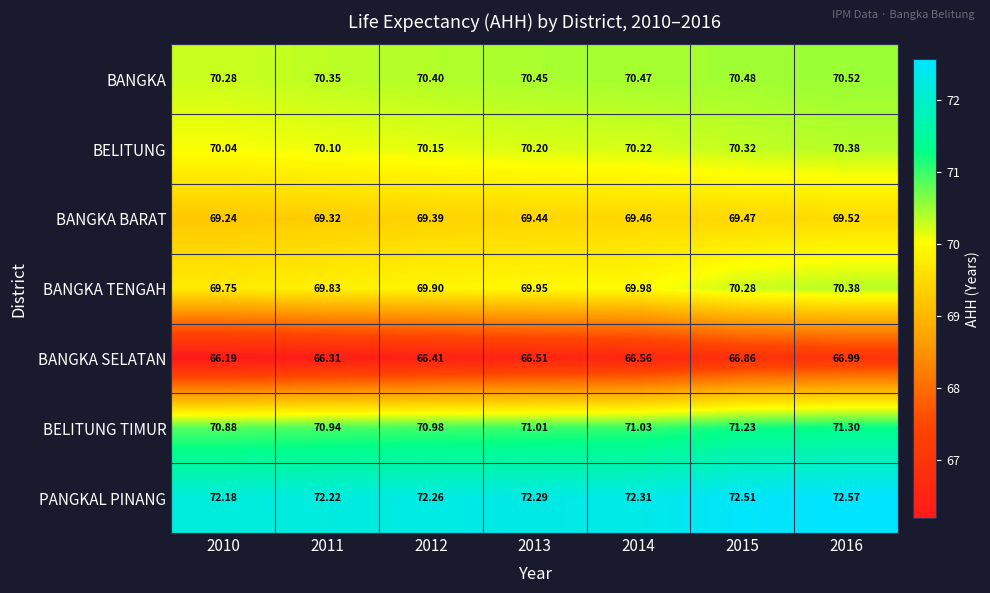

At 2015, list the series in order from smallest to largest.

BANGKA SELATAN, BANGKA BARAT, BANGKA TENGAH, BELITUNG, BANGKA, BELITUNG TIMUR, PANGKAL PINANG